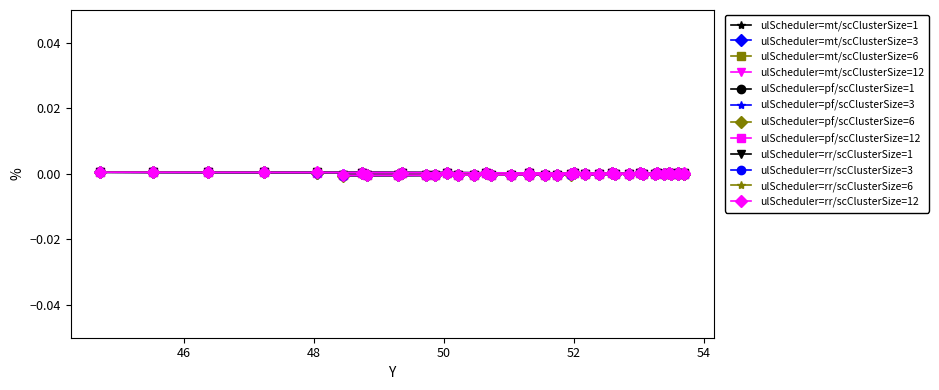

True or false: the data has more than 1 interior local peaks.

False